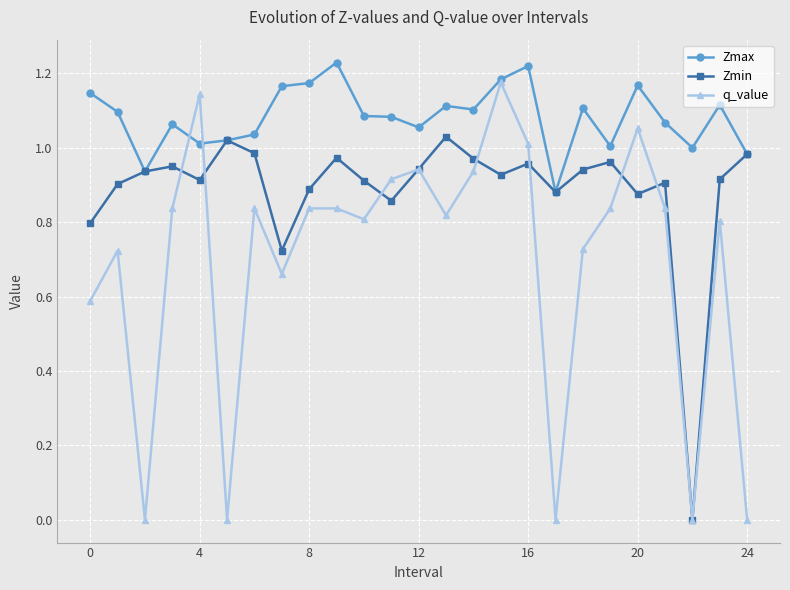

Which series has the largest total across all categories?

Zmax